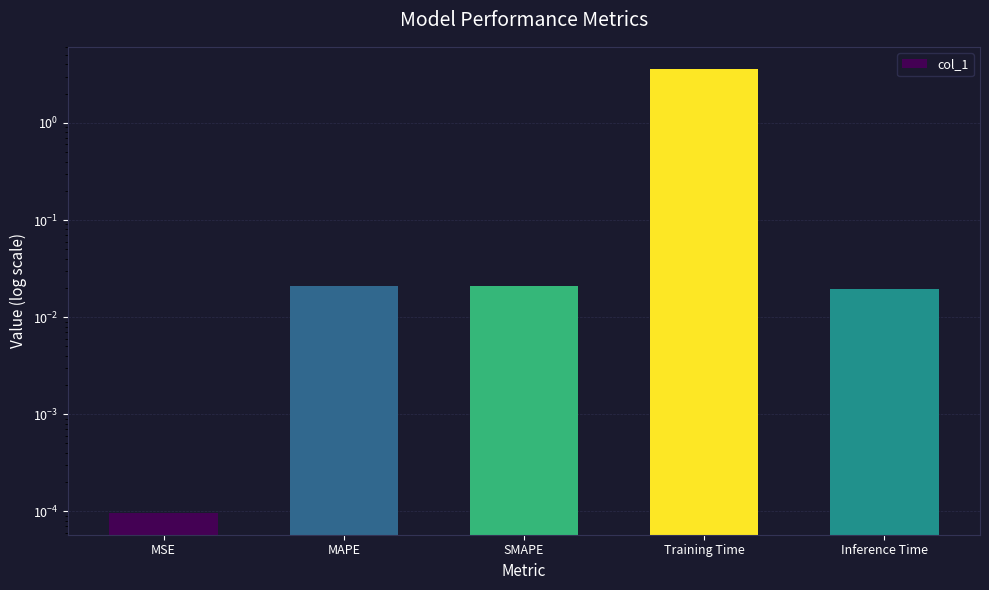

What value does the data have at Training Time?

3.6